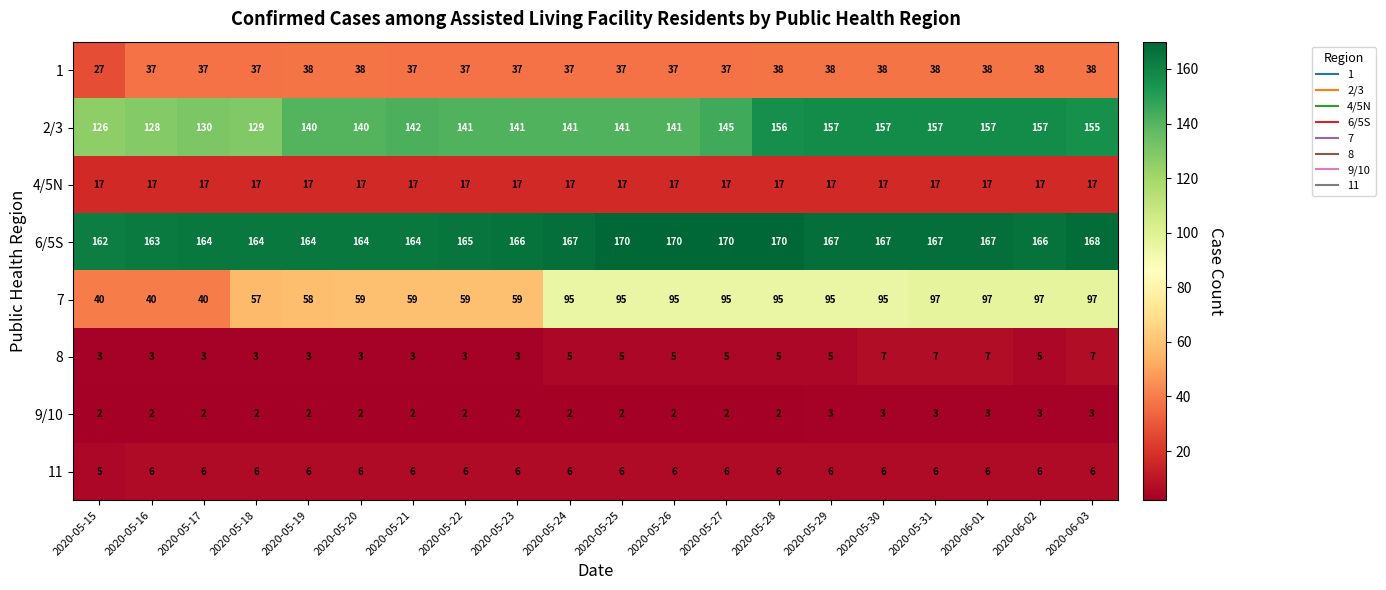

At how many categories does at least one series exceed 94?

20